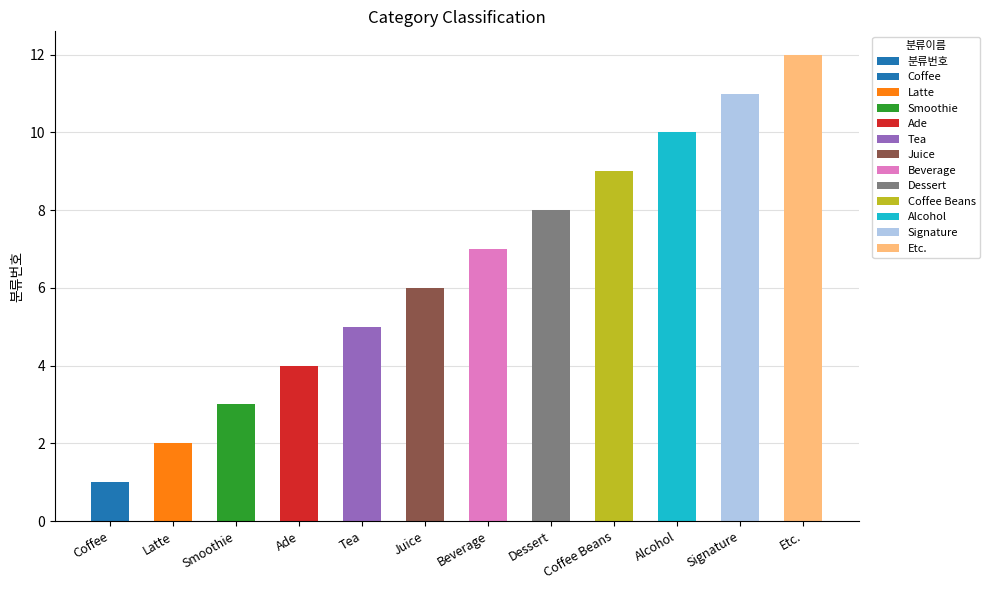

What is the change in value from Coffee Beans to Etc.?

+3